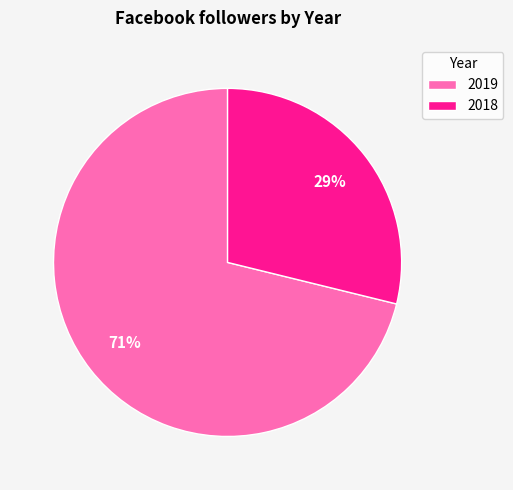

To the nearest percent, what is the combined percentage of 2018 and 2019?

100%